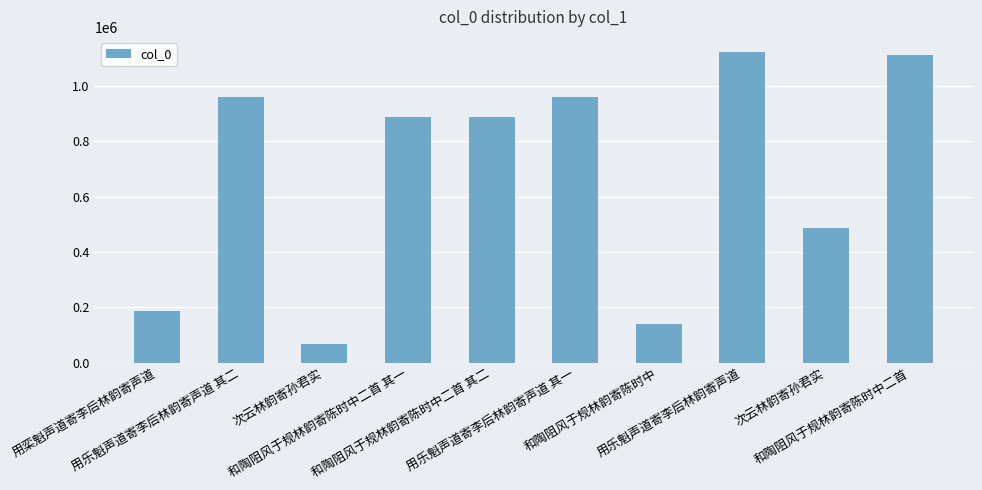

Are the bars grouped side by side (vs. stacked)?

No